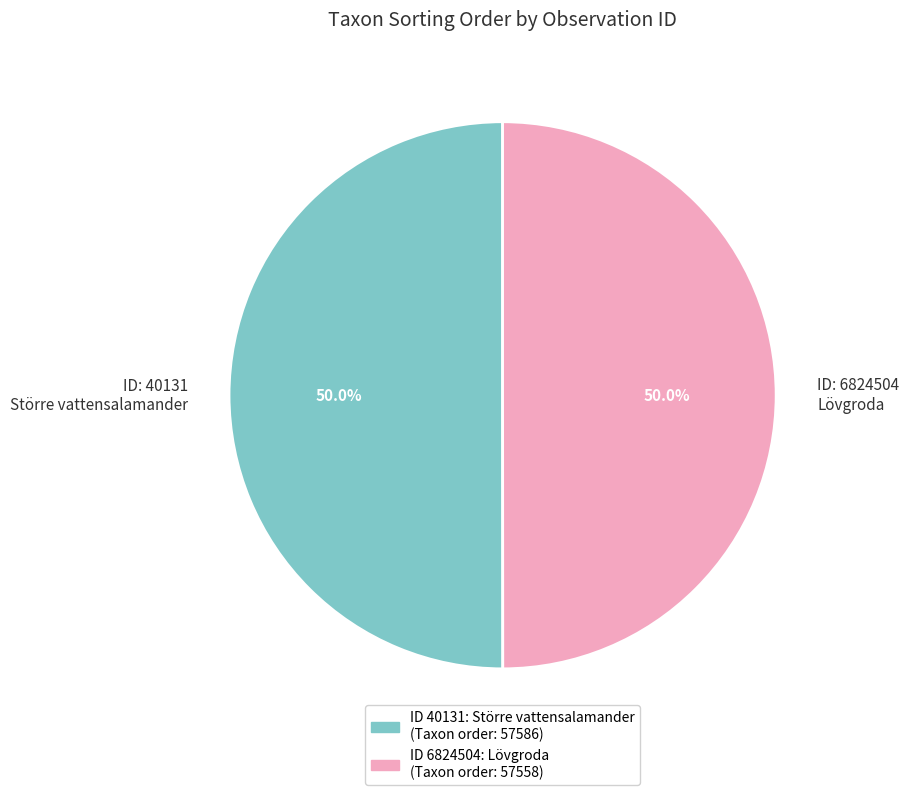

How much of the chart is everything except ID: 6824504 Lövgroda?

50.0%